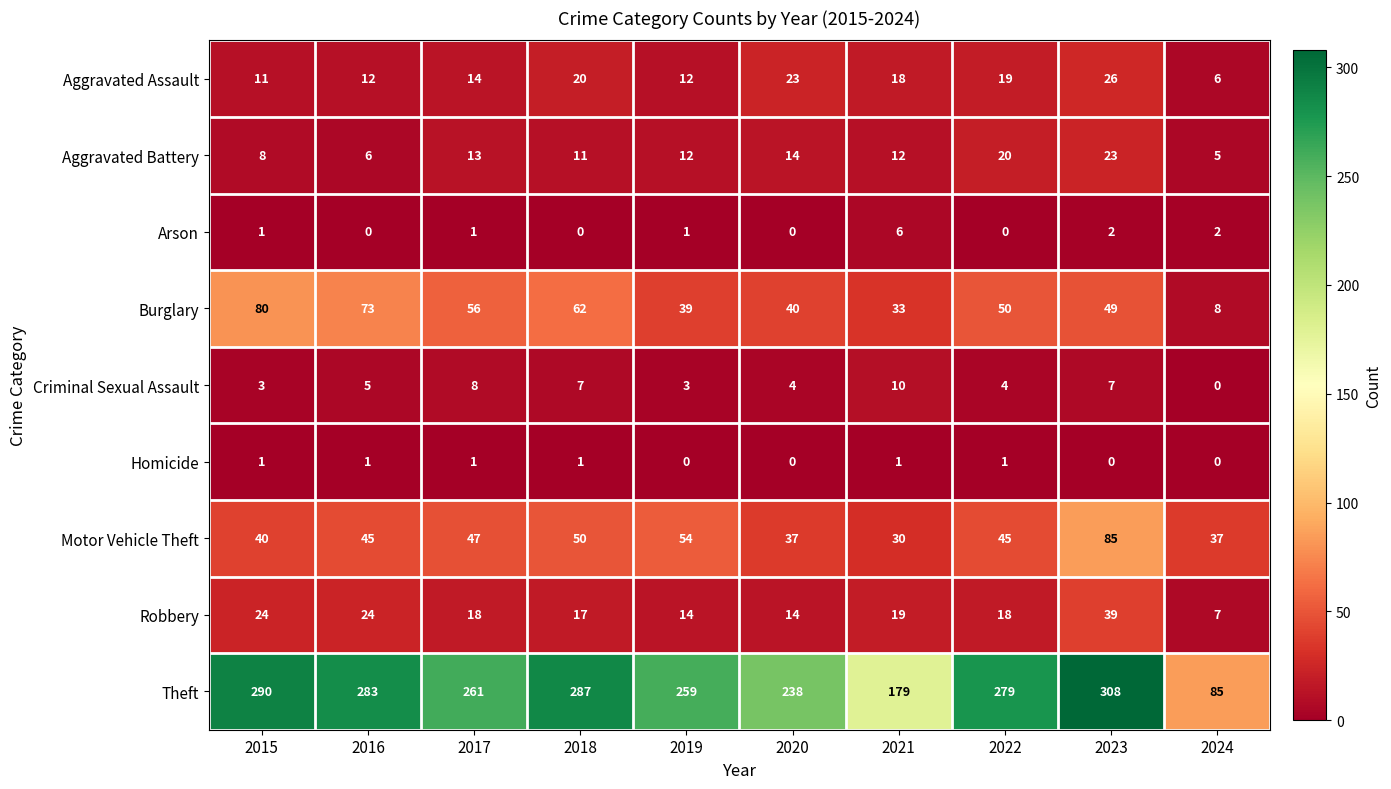

What value does the Burglary series have at 2021, to the nearest 10?

30